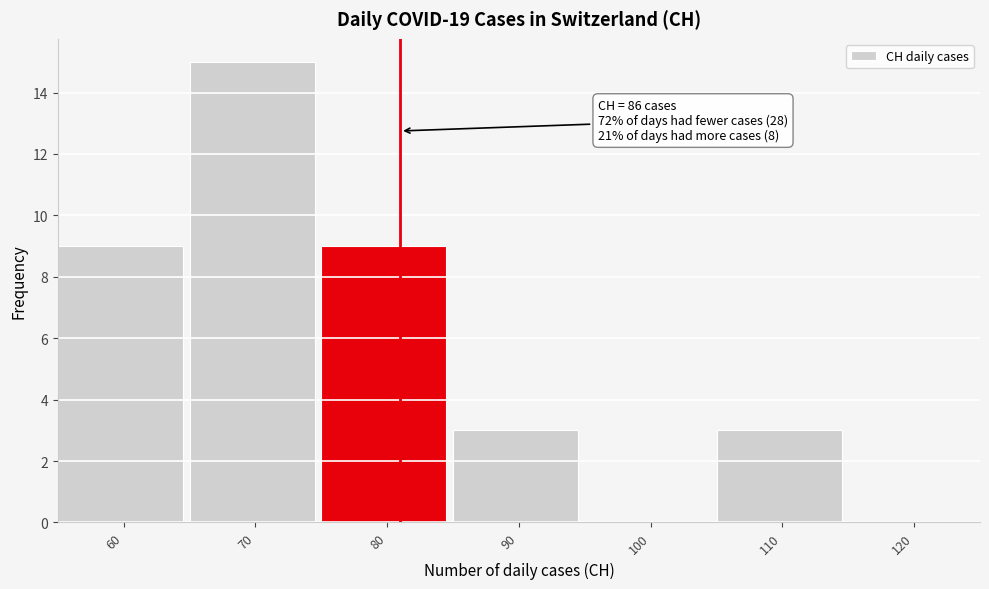

Reading left to right, what are all the values shown in this chart?

60=9	70=15	80=9	90=3	100=0	110=3	120=0